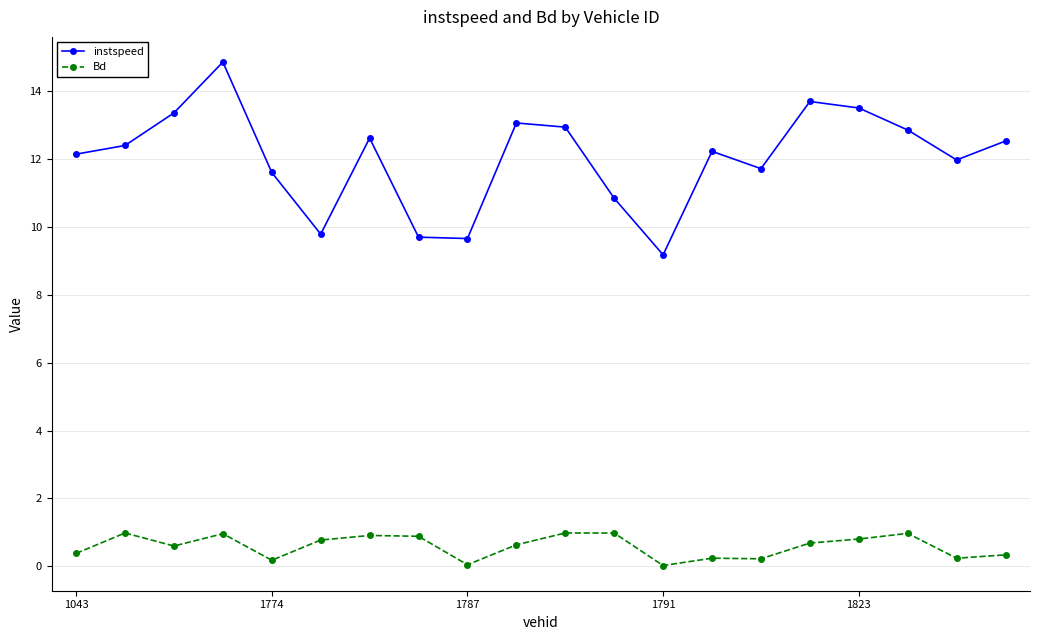

True or false: instspeed has more than 1 interior local peaks.

True